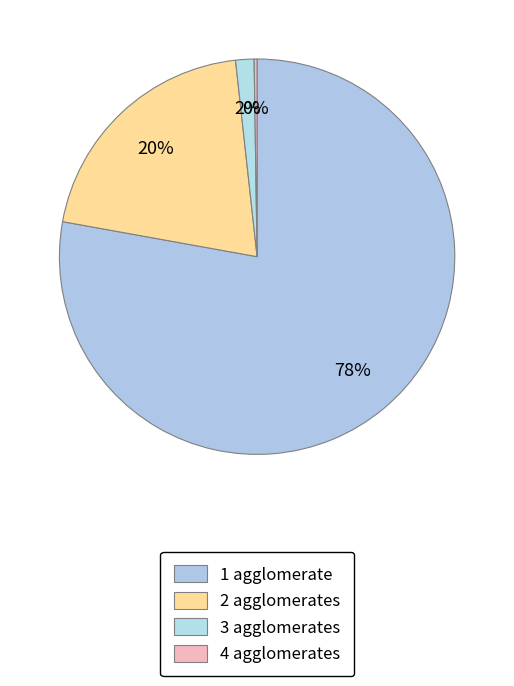

Count the number of slices in the pie.

4